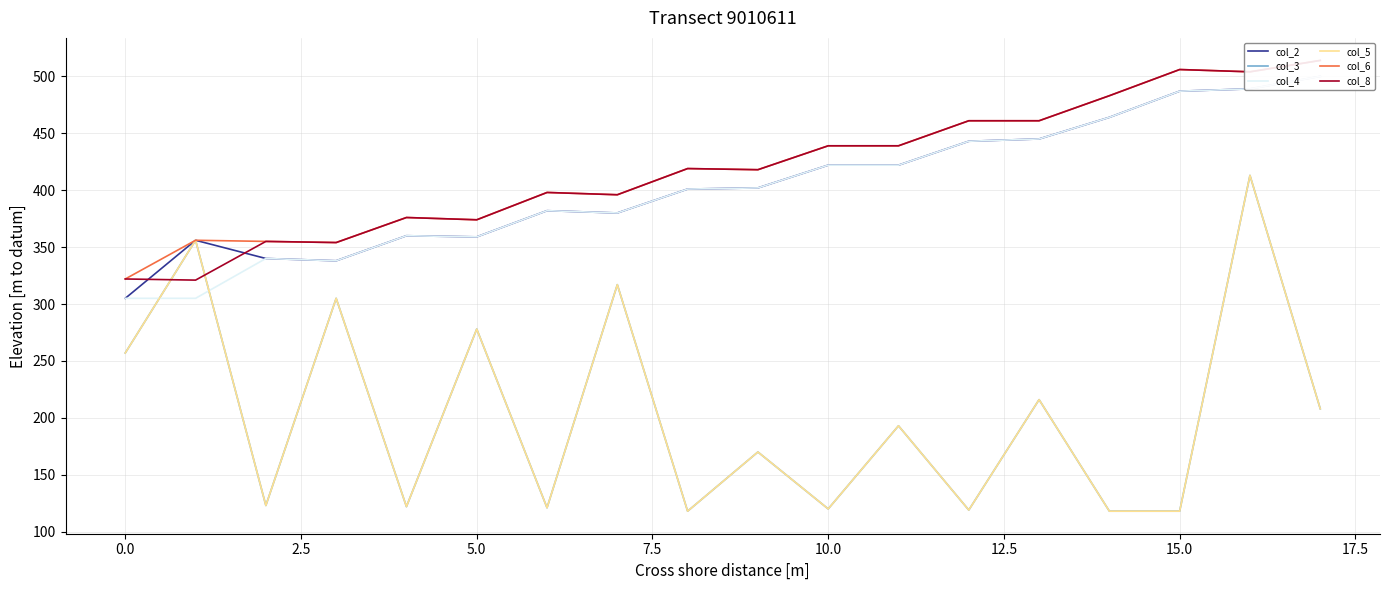

What position from the right is 12?

6